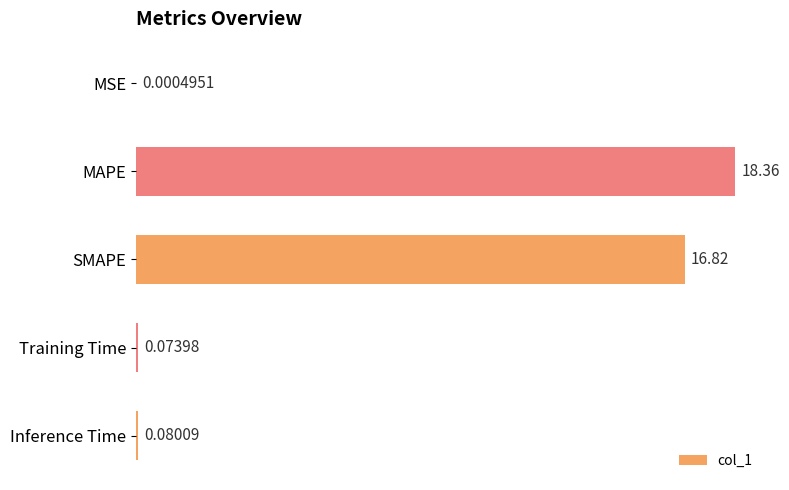

What is the change in value from MSE to MAPE?

+18.4